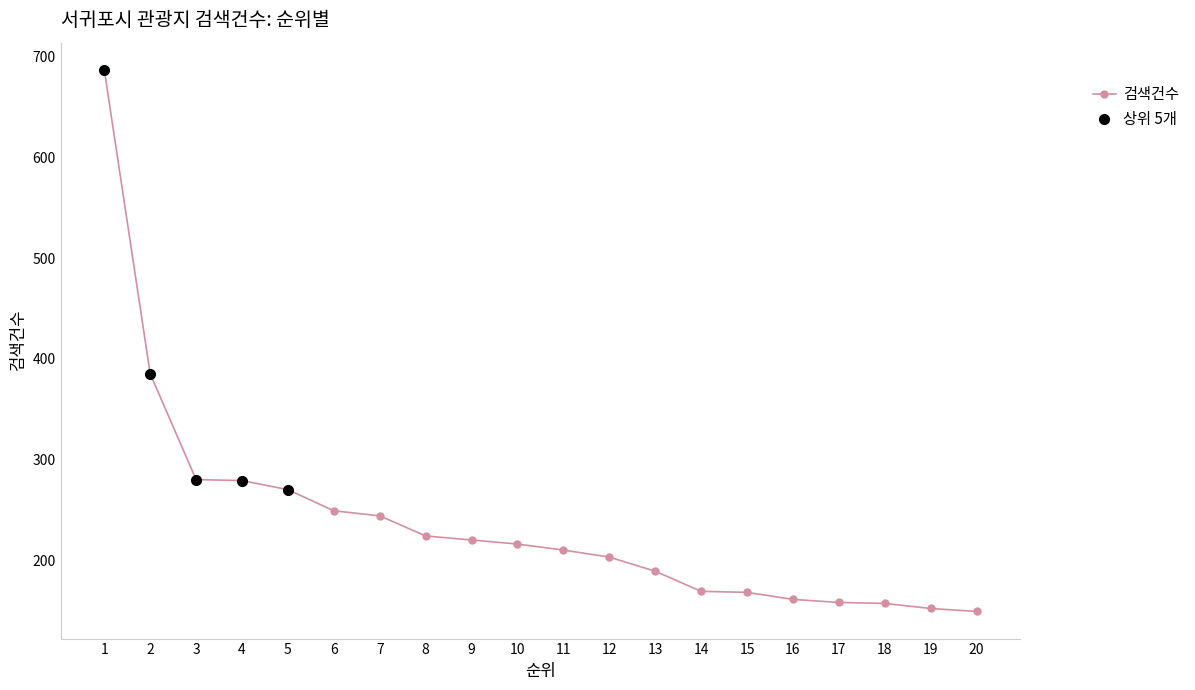

List the labels in order of value, smallest first.

20, 19, 18, 17, 16, 15, 14, 13, 12, 11, 10, 9, 8, 7, 6, 5, 4, 3, 2, 1